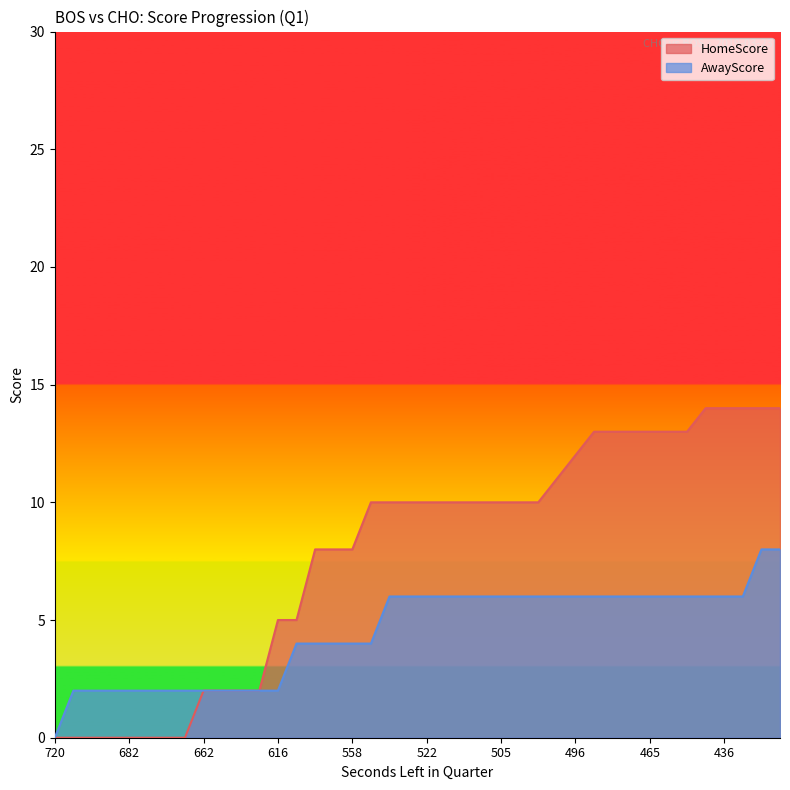

Which series has the largest range (max minus min)?

HomeScore